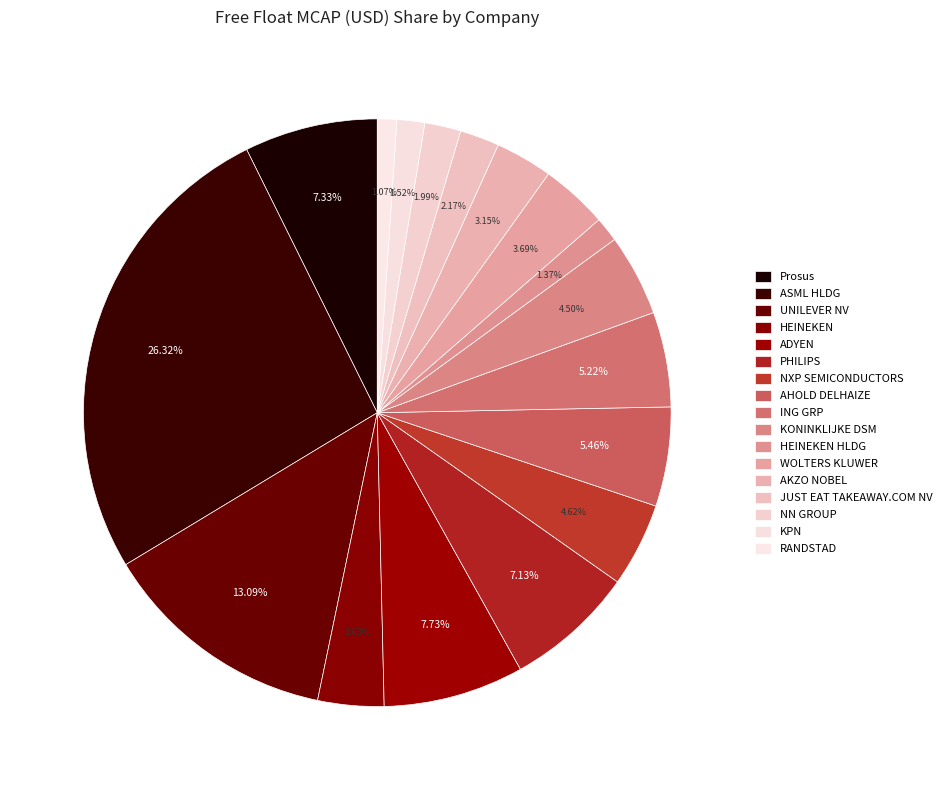

To the nearest percent, what is the average slice percentage?

6%